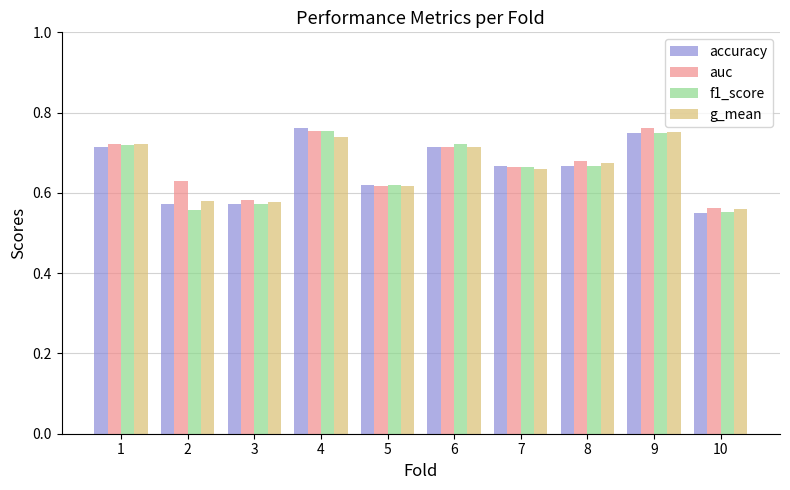

What is the sum of the accuracy values at 9 and 6?

1.5